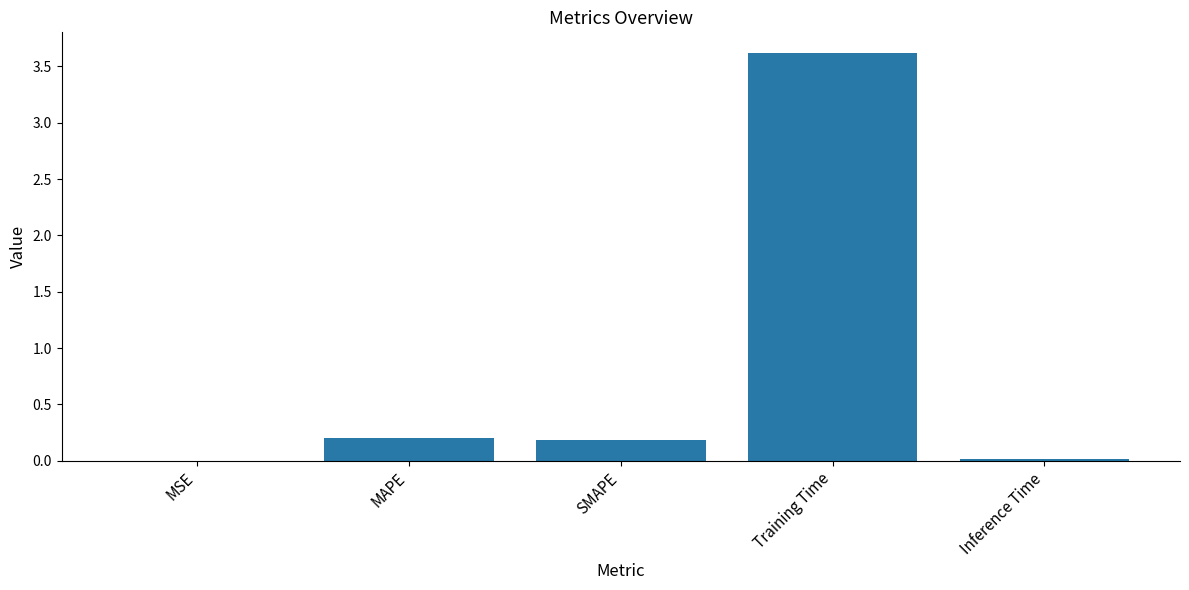

What is the difference between the values at Inference Time and Training Time?

3.6